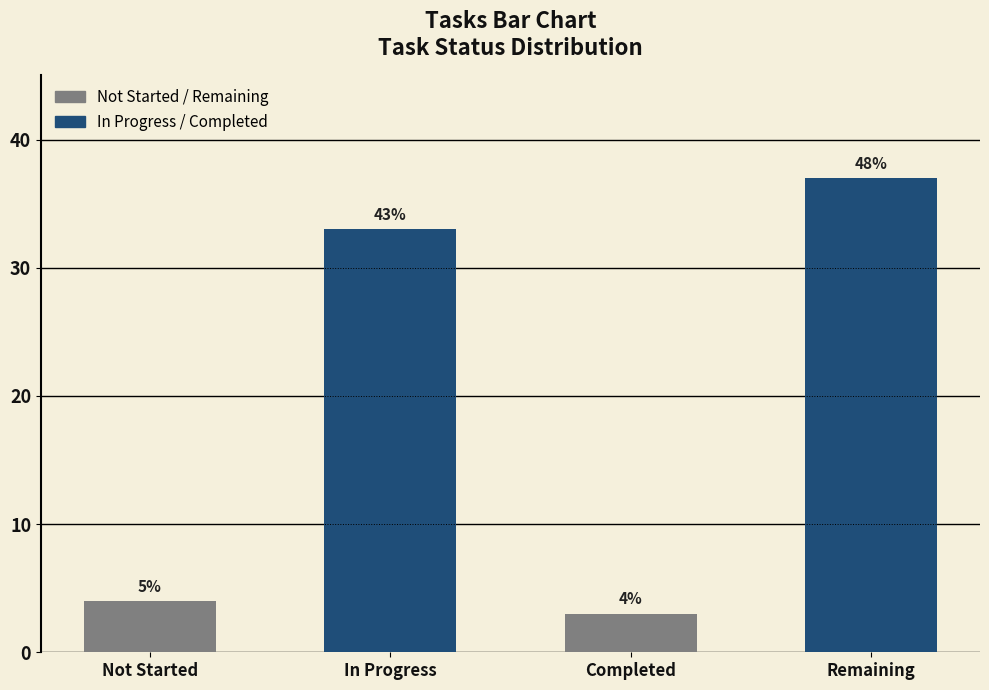

Reading left to right, list all the values displayed in this chart.

Not Started=4	In Progress=33	Completed=3	Remaining=37